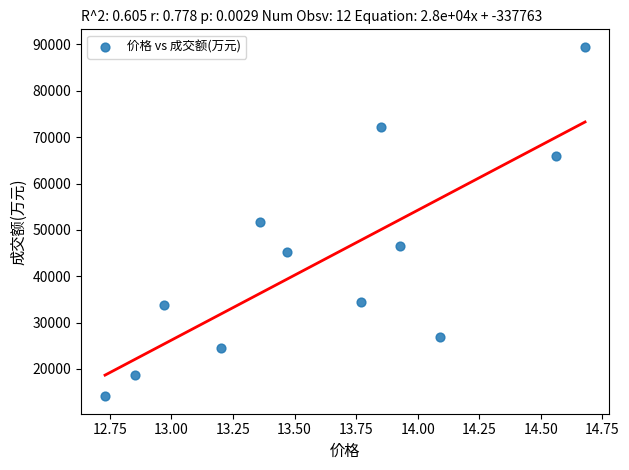

What is the average Y value?

43640